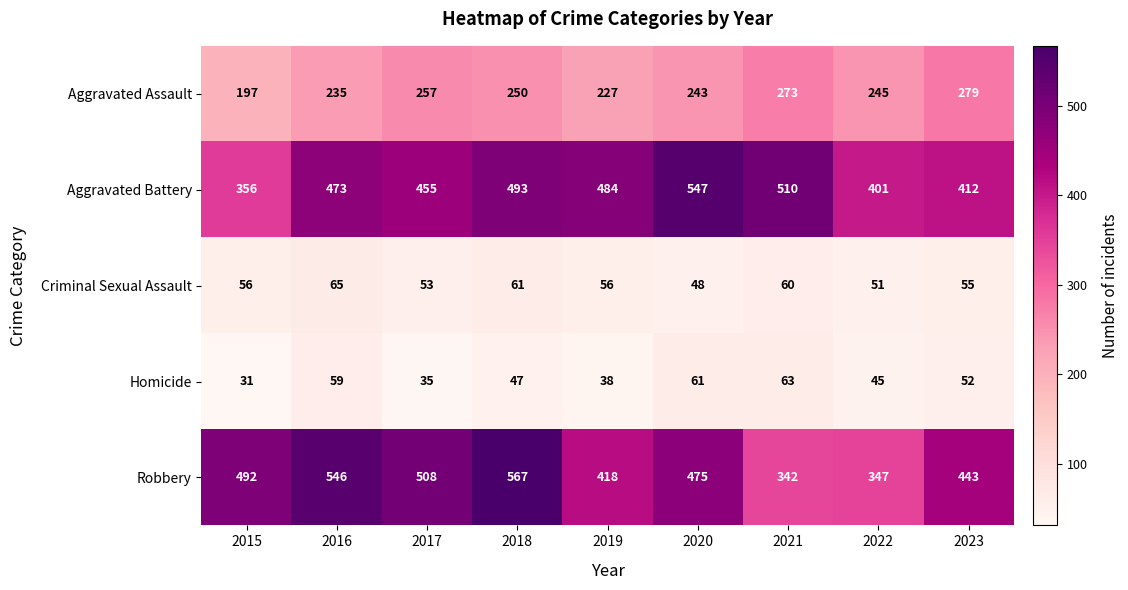

Is the value of Robbery at 2019 greater than the value of Aggravated Assault at 2016?

Yes